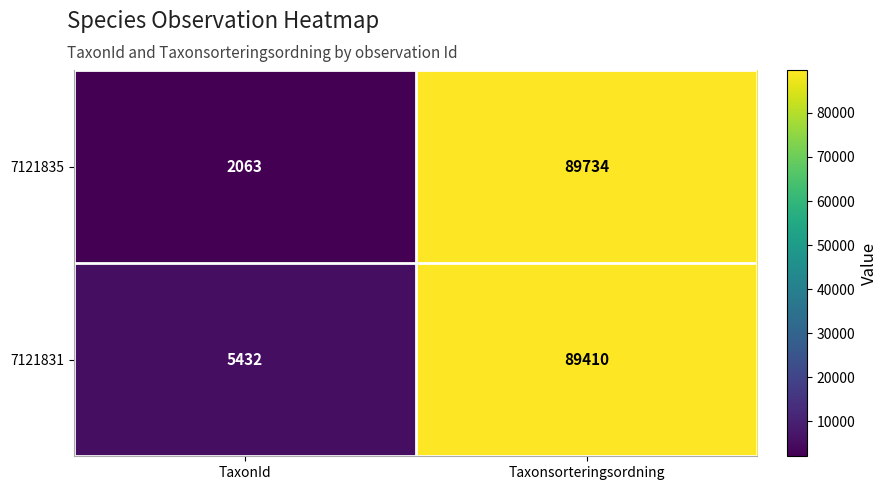

What is the spread (max minus min) of values at Taxonsorteringsordning?

324